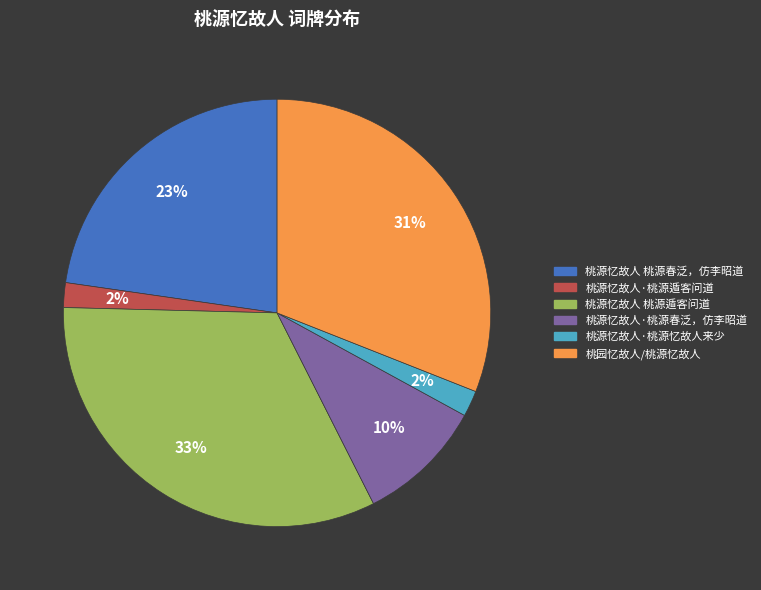

The 桃源忆故人·桃源忆故人来少 slice represents 2% of the pie. True or false?

True